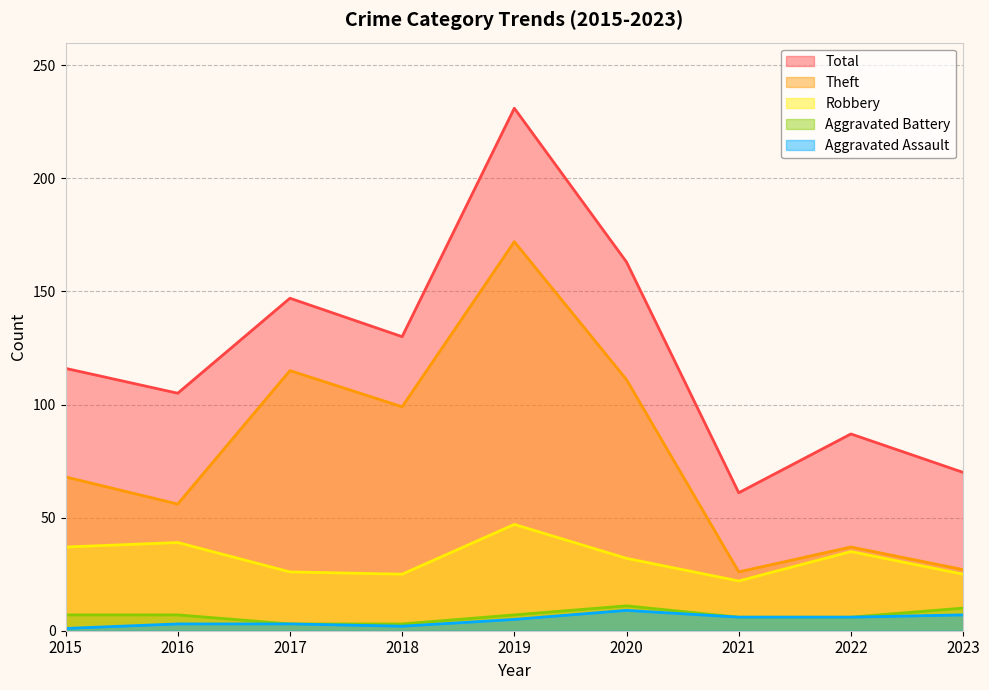

True or false: Total and Theft intersect in this chart.

False